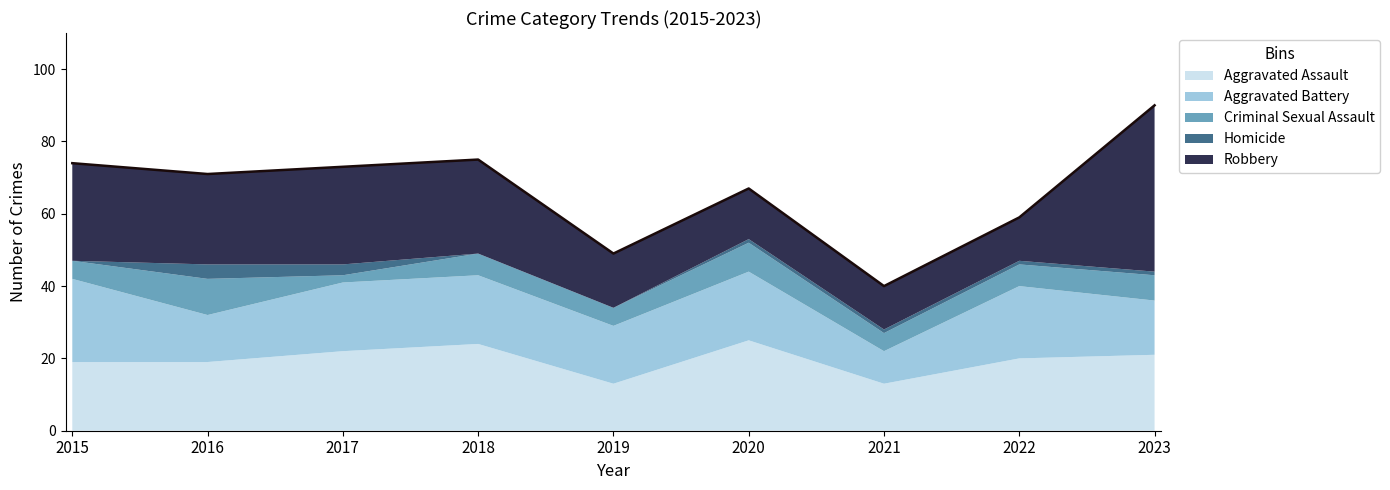

How many interior local peaks does the Criminal Sexual Assault series have?

3